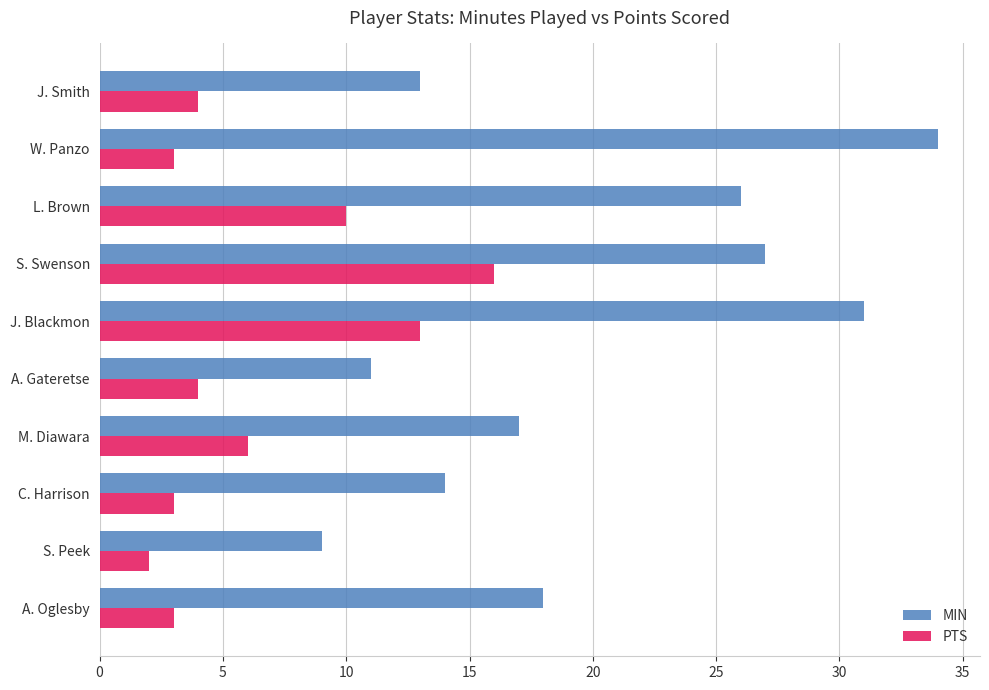

What is the minimum value for PTS?

2